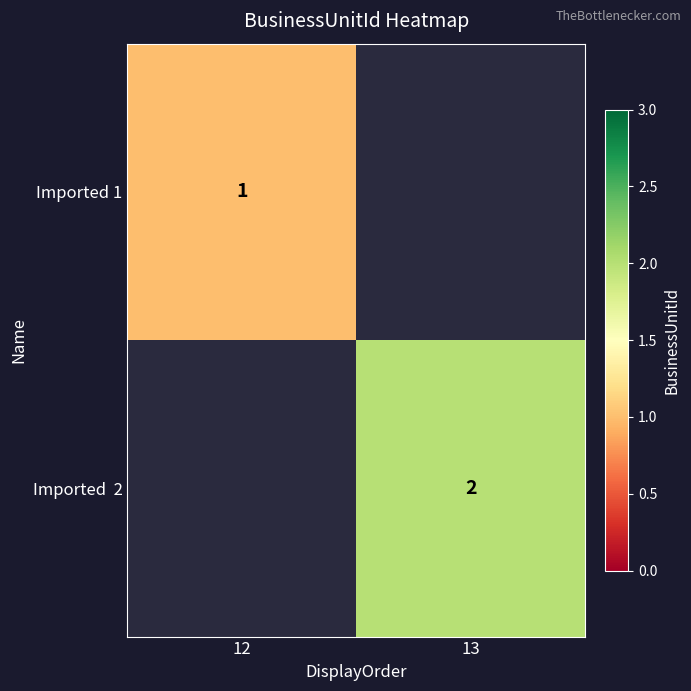

How many series are shown in this chart?

2